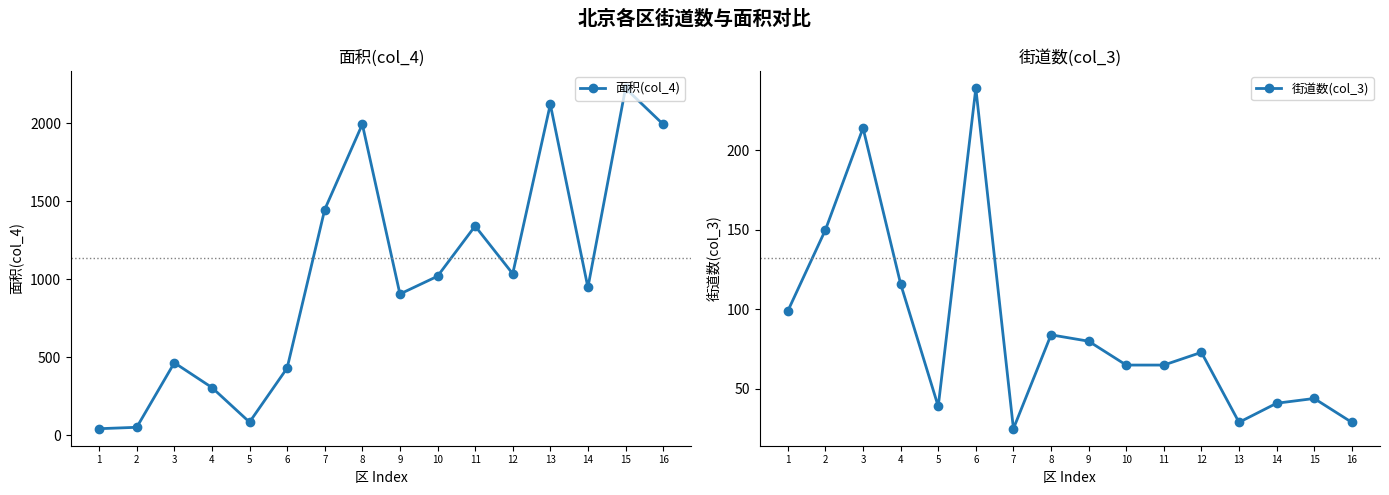

Is it true that 街道数(col_3) equals 44 at 15?

True